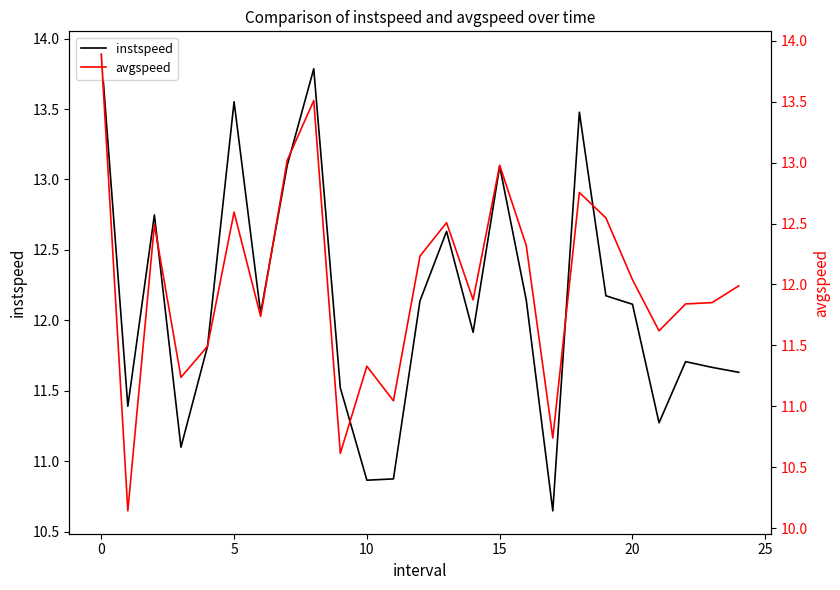

The instspeed series shows 6.2 at 10. True or false?

False